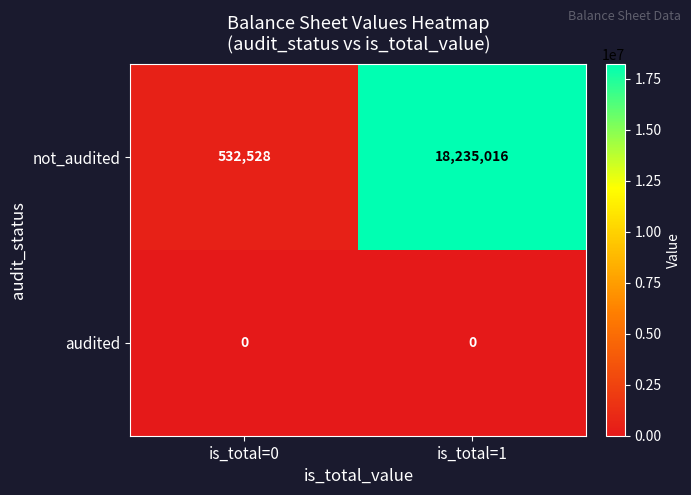

How many data points does each series have?

2